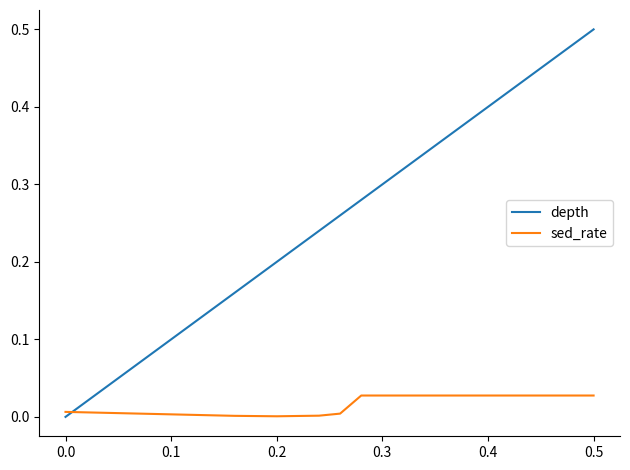

How many lines are shown in the chart?

2